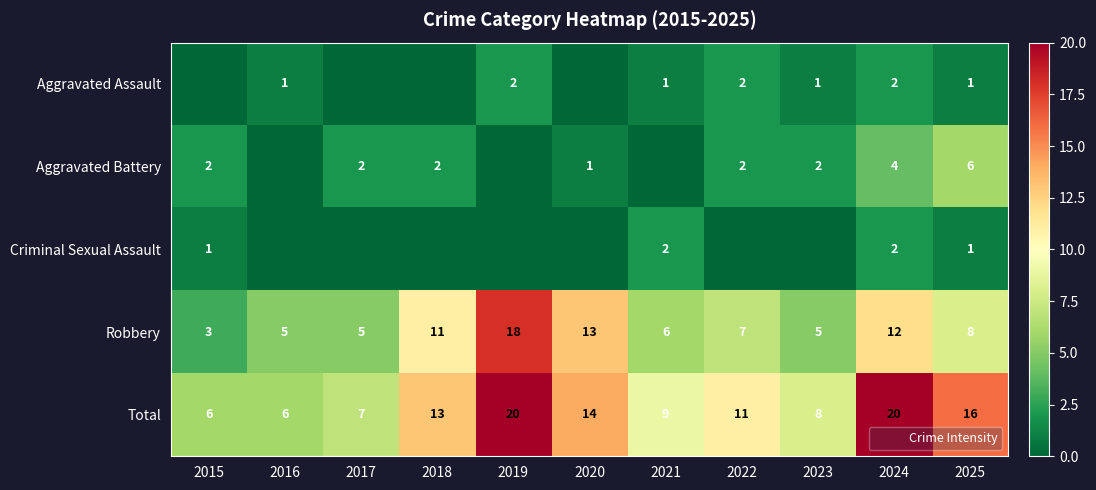

The Criminal Sexual Assault series shows 1 at 2015. True or false?

True